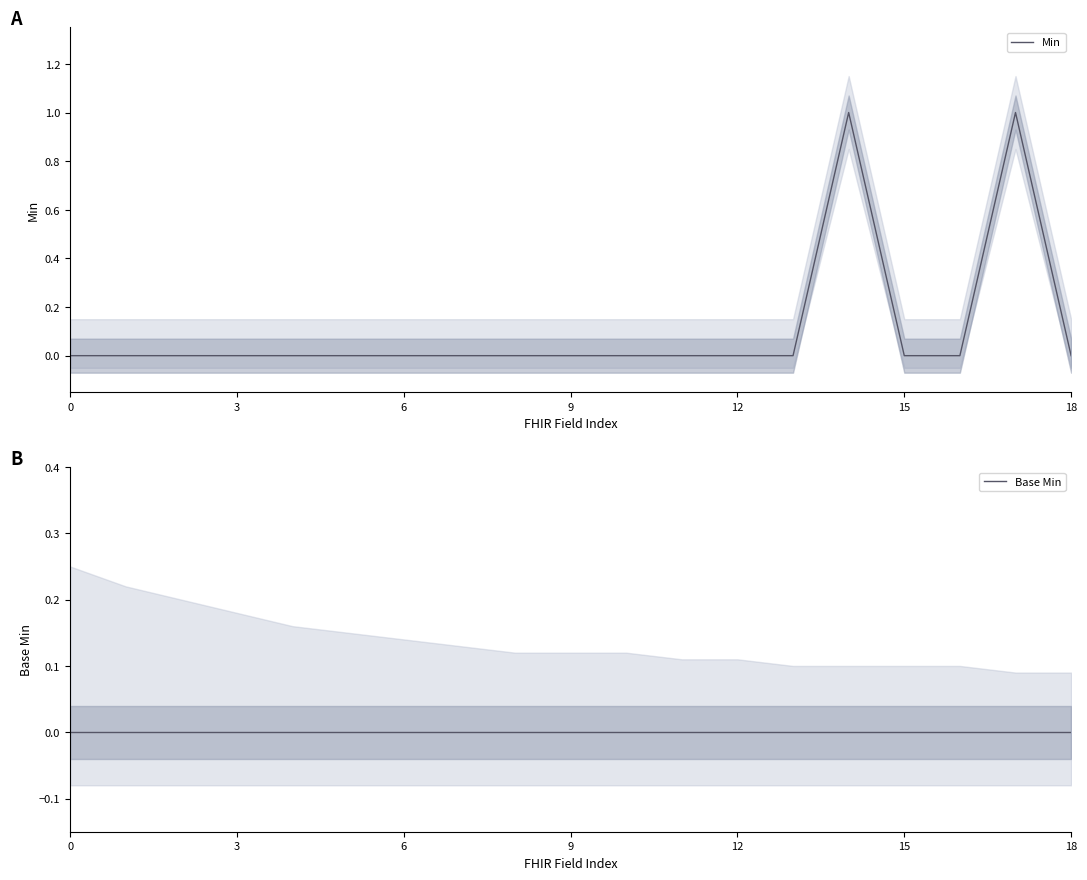

Is this an area chart (filled region under the line)?

No